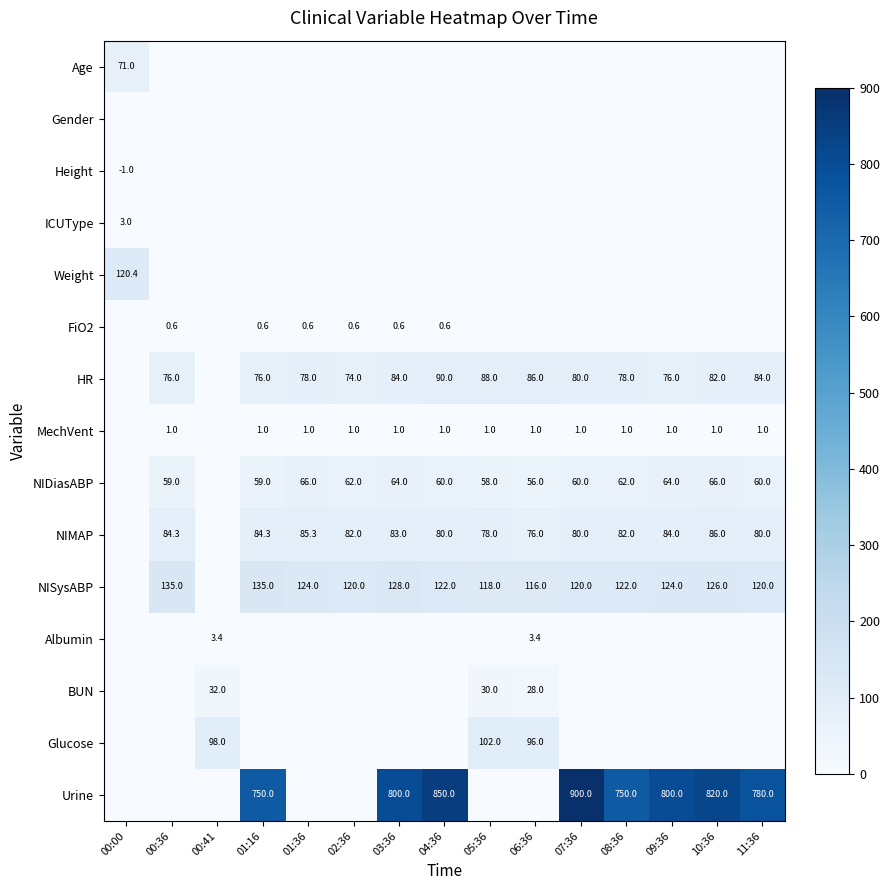

At which category is the sum across all series the highest?

07:36